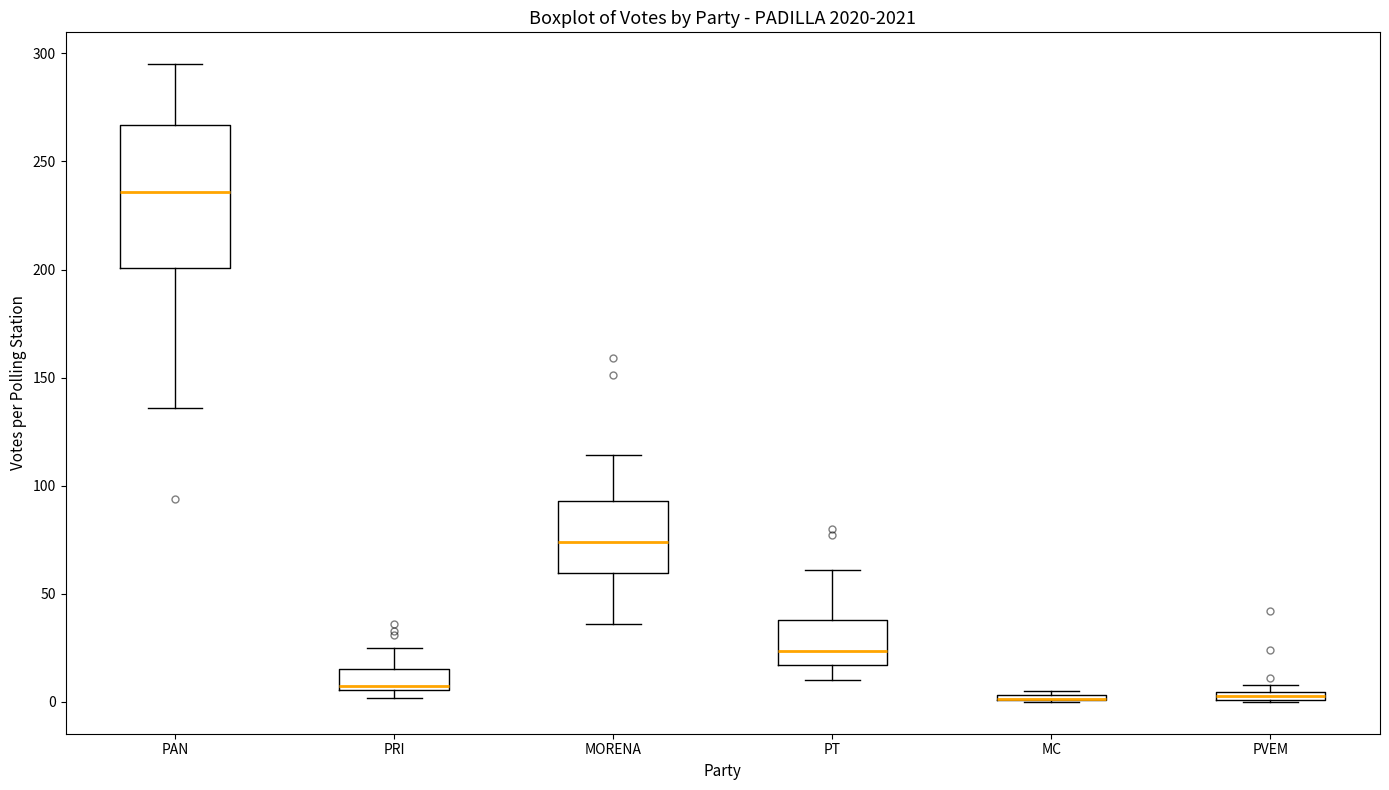

Where is the upper edge of the box for PT on the y-axis? The values are not printed on the chart, so give them approximately, as read against the axis.

40